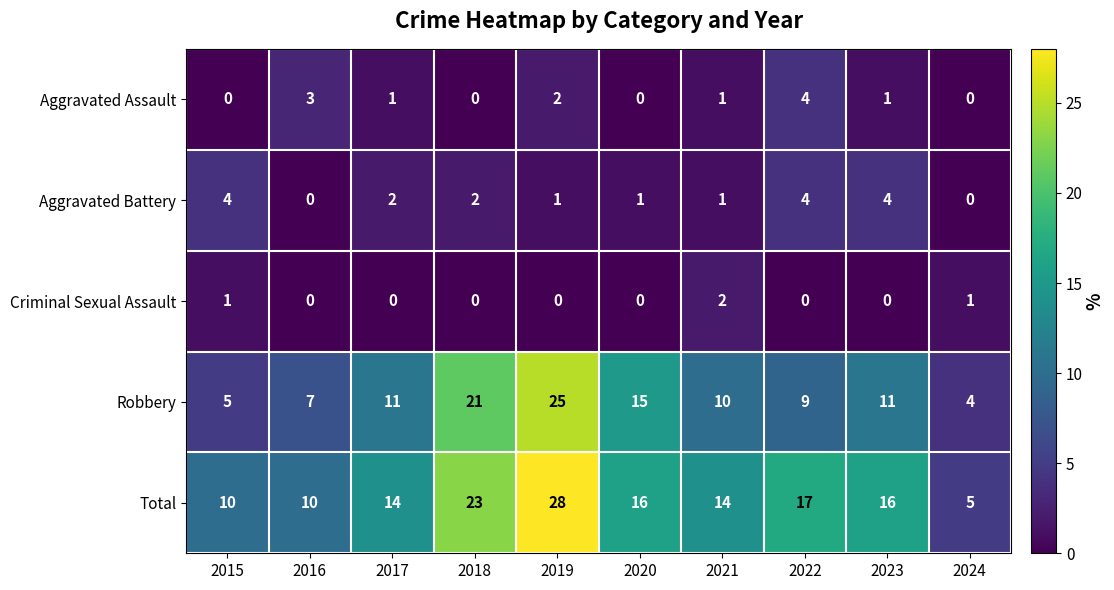

Which label corresponds to the largest value in the chart?

2019